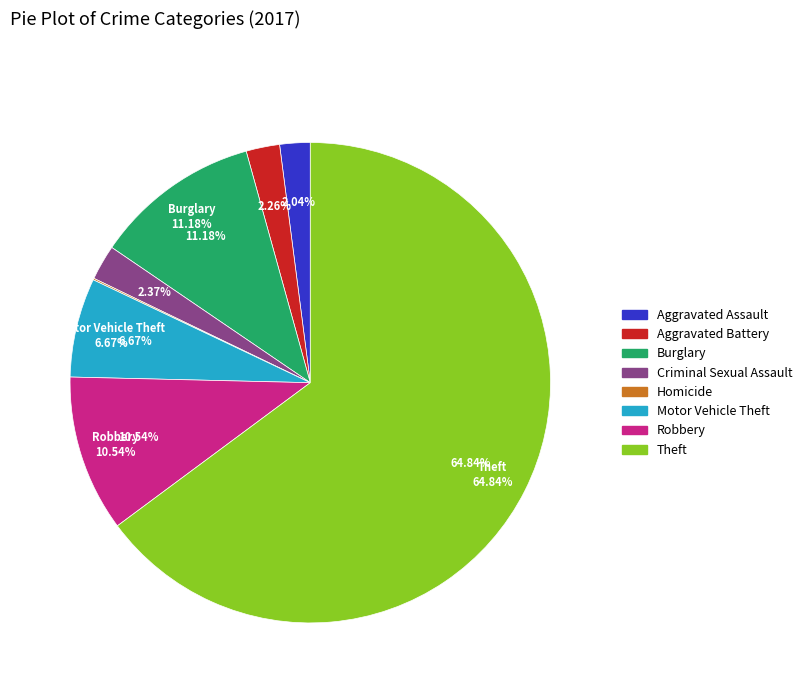

To the nearest percent, what is the average slice percentage?

12%